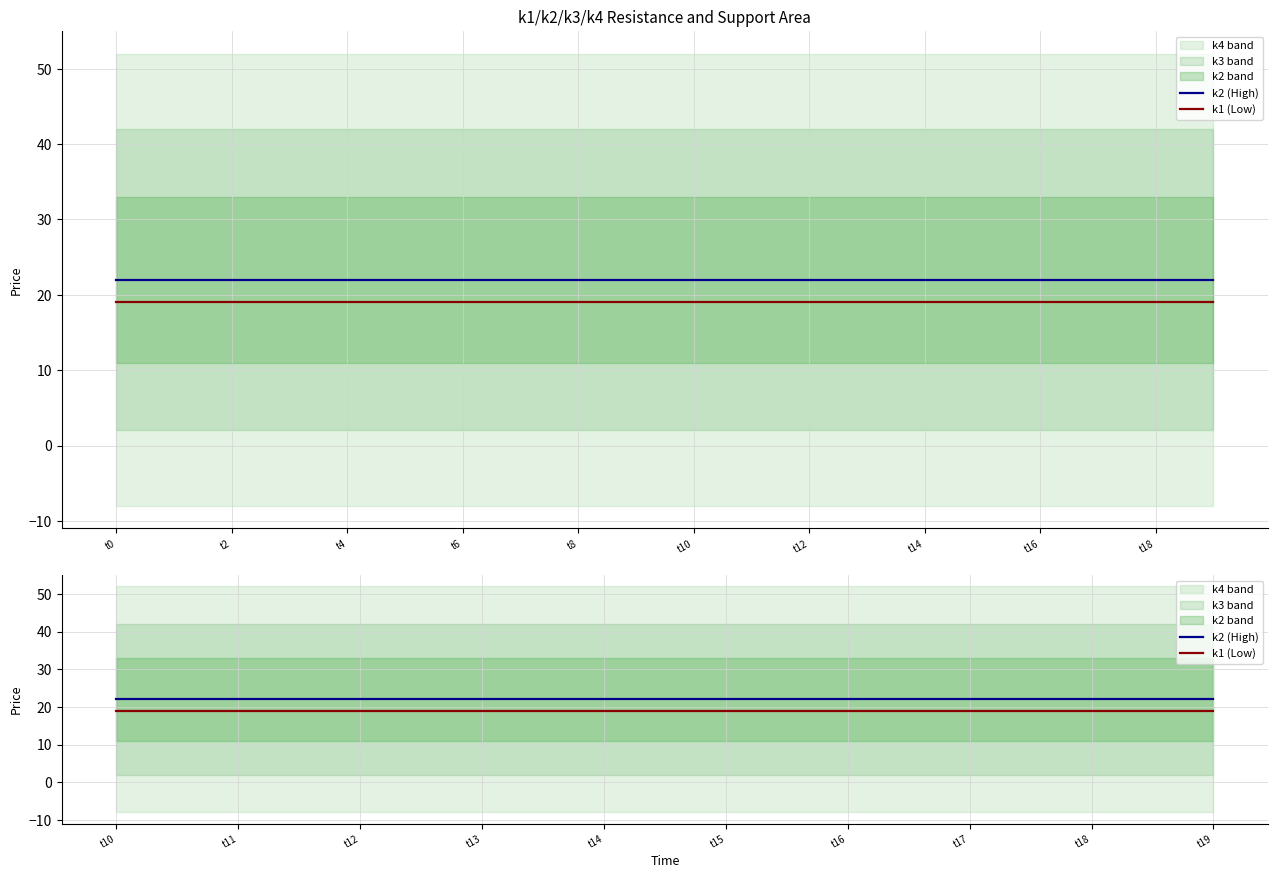

Reading left to right, extract all data points from this chart.

k2 (High): 22	22	22	22	22	22	22	22	22	22
k1 (Low): 19	19	19	19	19	19	19	19	19	19